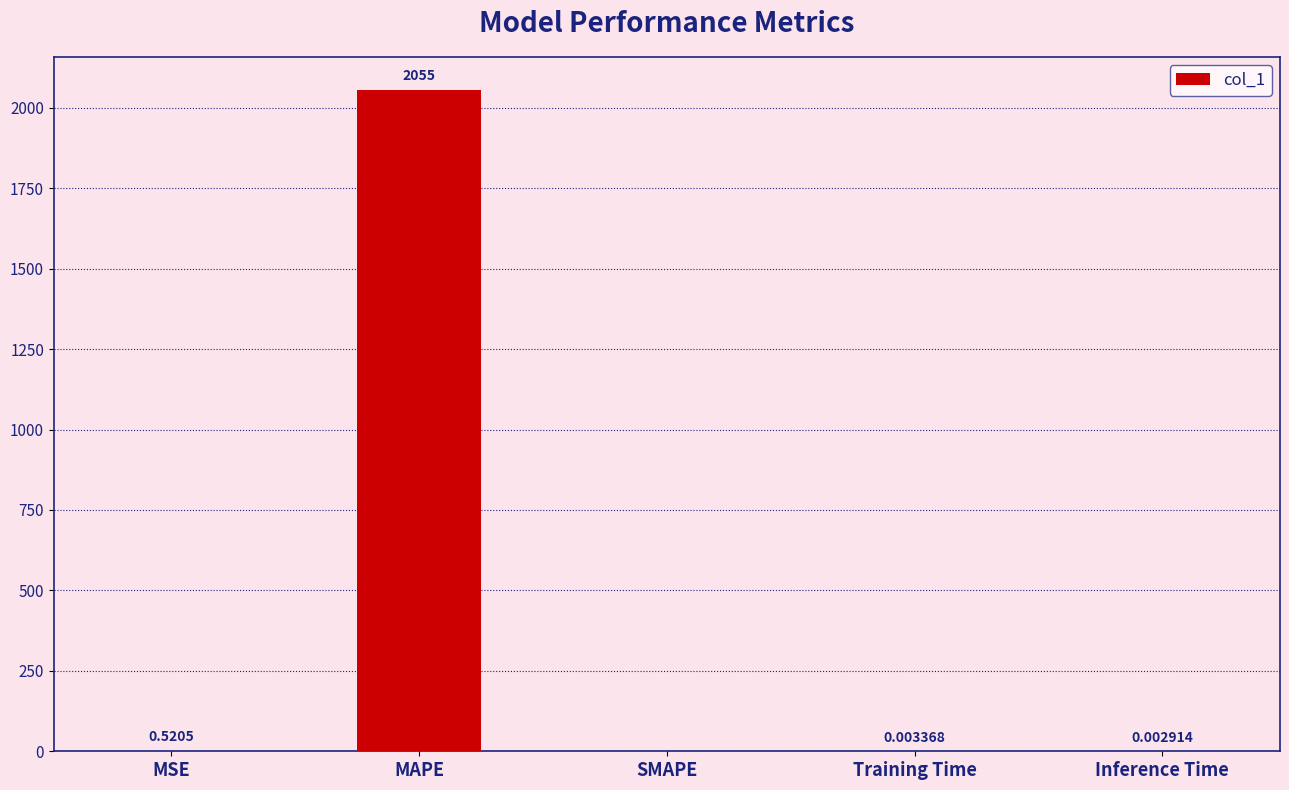

Which label corresponds to the largest value in the chart?

MAPE